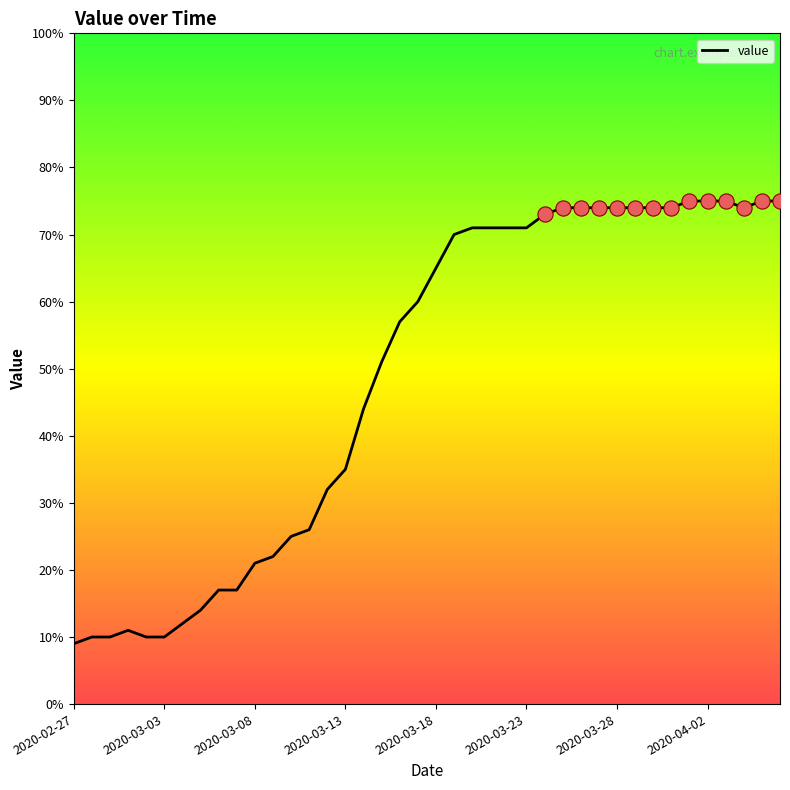

What is the smallest value displayed?

9